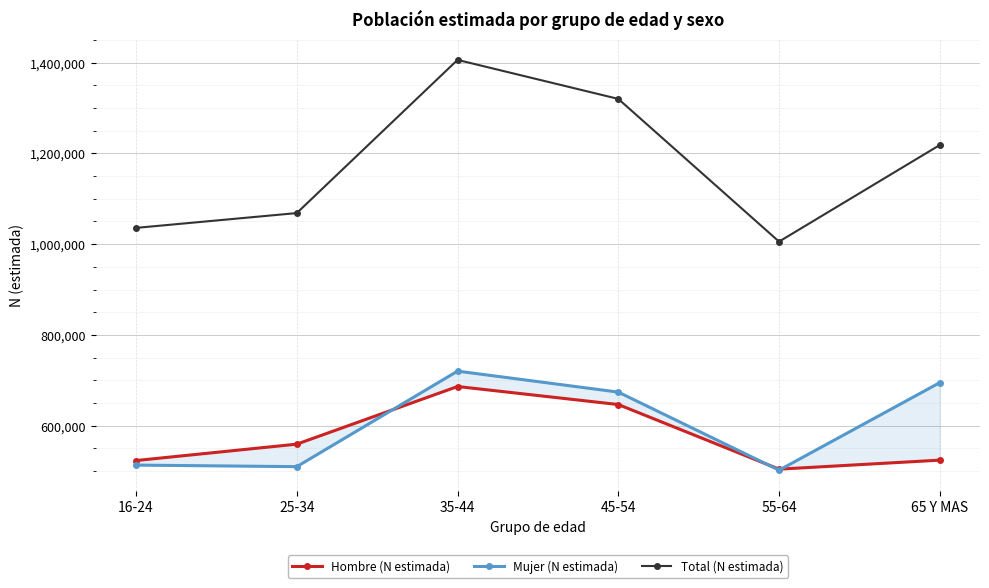

What is the total value across all series at 45-54?

2640460